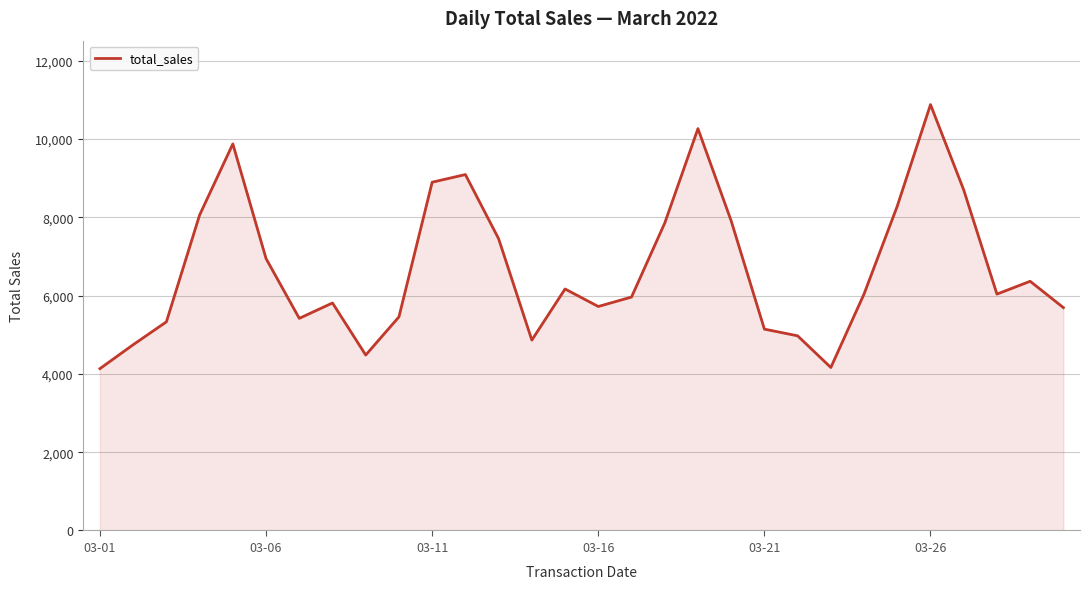

Does the chart display data point markers on the line(s)?

No